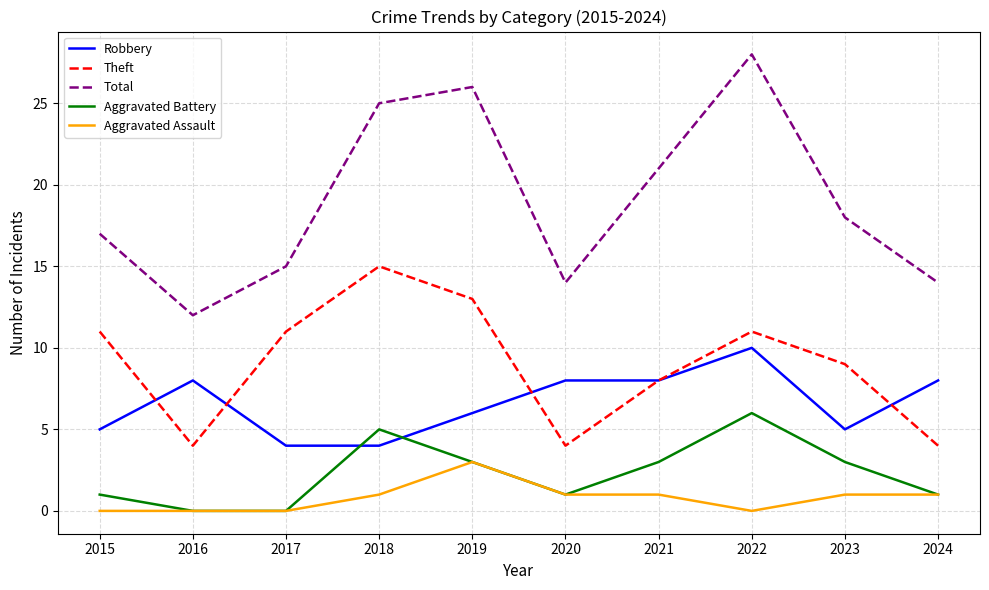

Is the value of Robbery at 2020 greater than the value of Aggravated Battery at 2017?

Yes